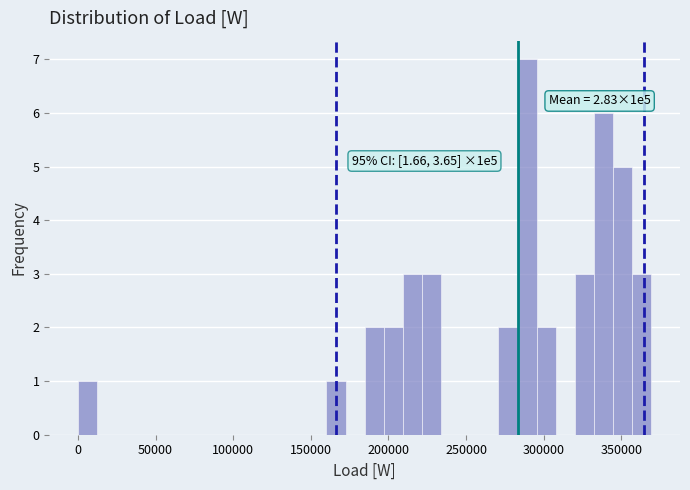

Around what value on the x-axis is the tallest bar? Give the approximate position of its centre, as read against the axis.

290000